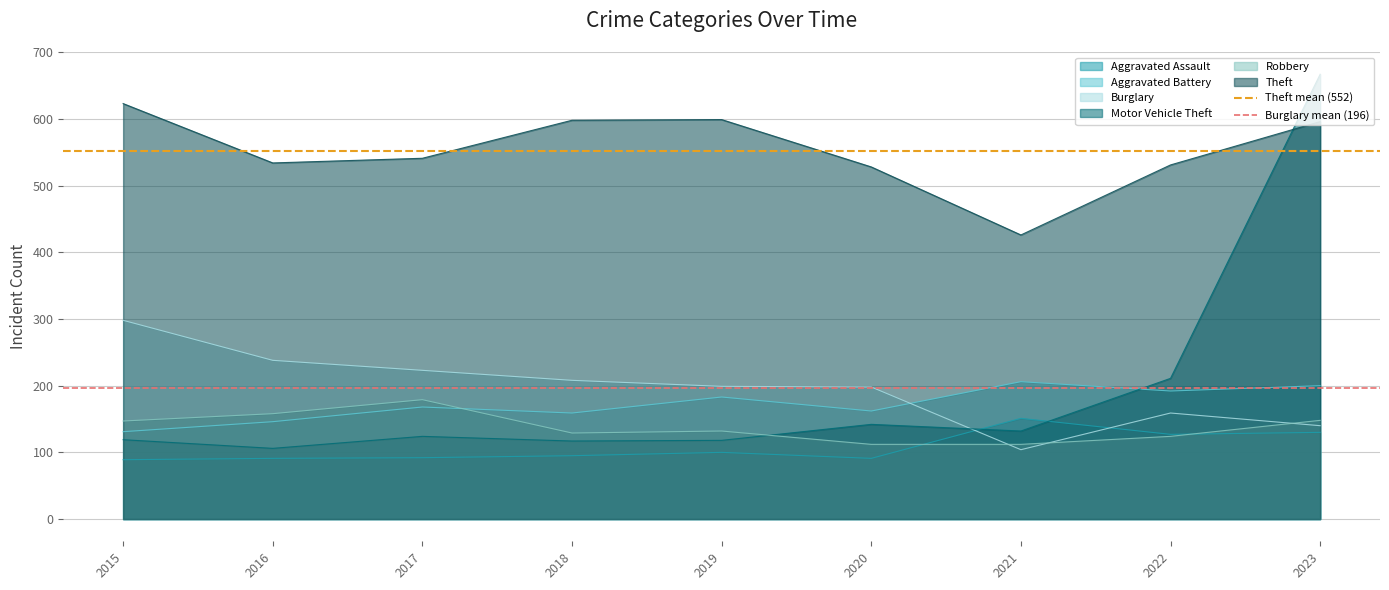

What is the lowest value of the Aggravated Battery series?

131